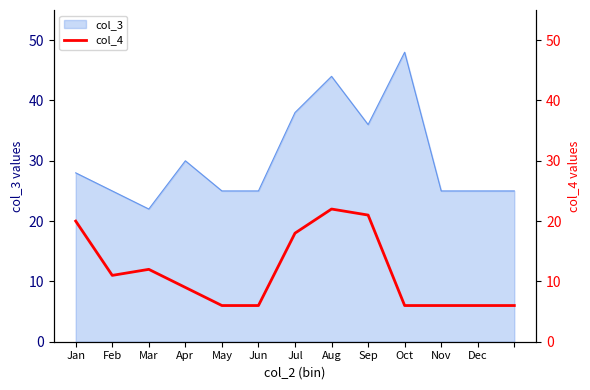

How many lines are shown in the chart?

1